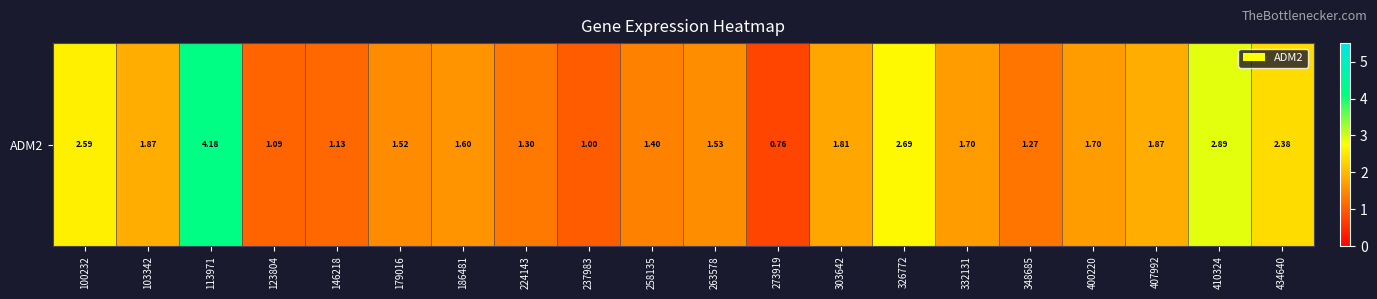

Which label corresponds to the largest value in the chart?

113971